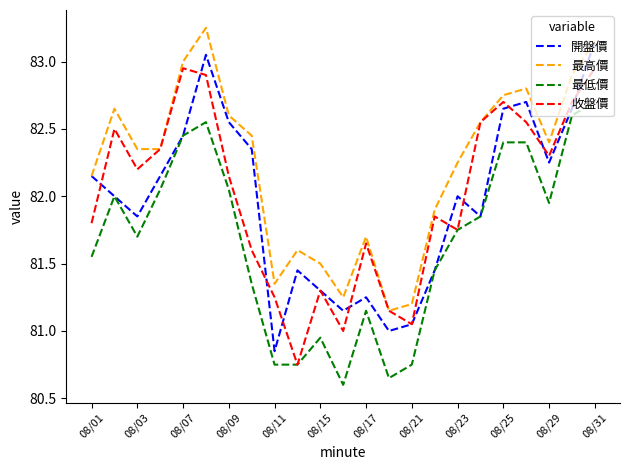

True or false: 最低價 and 最高價 intersect in this chart.

False